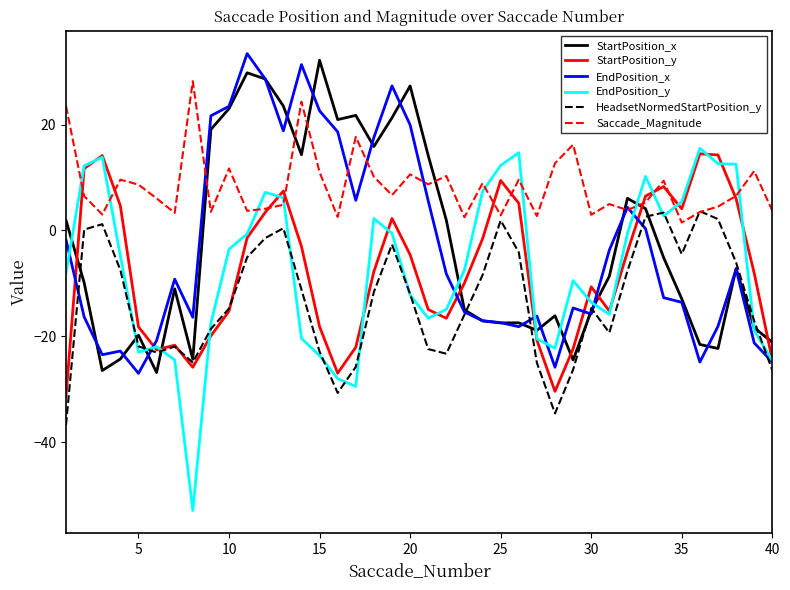

How many lines are shown in the chart?

6